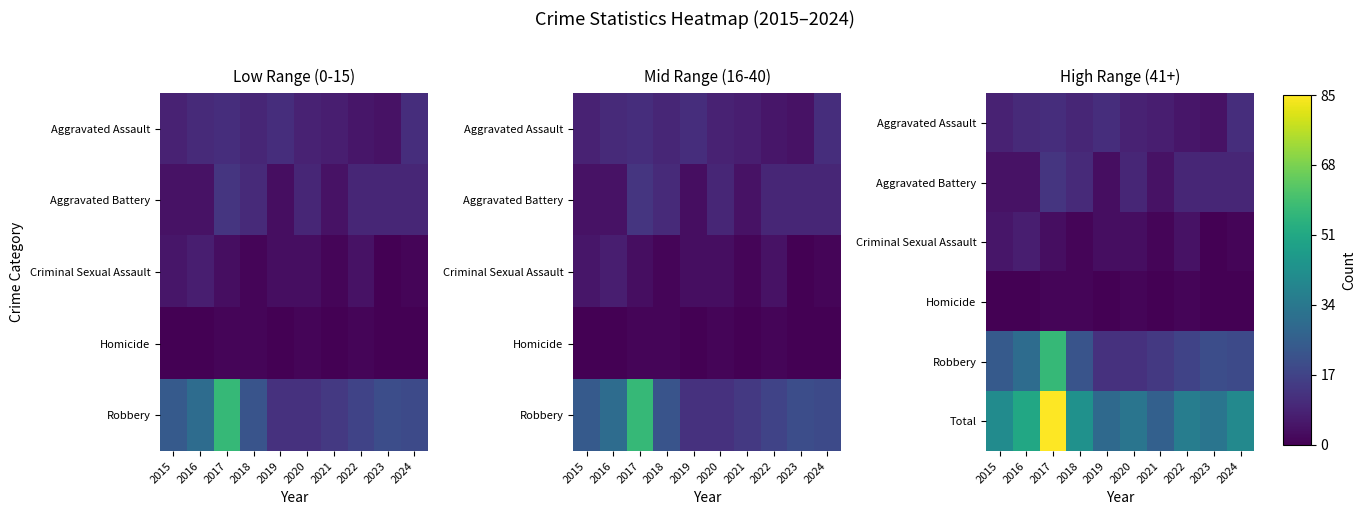

Which has a higher value, 2023 or 2021?

2021